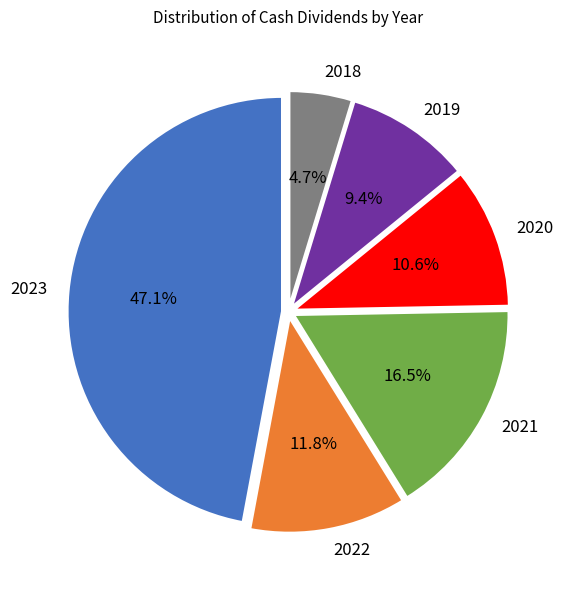

Rank the categories by value from highest to lowest.

2023, 2021, 2022, 2020, 2019, 2018